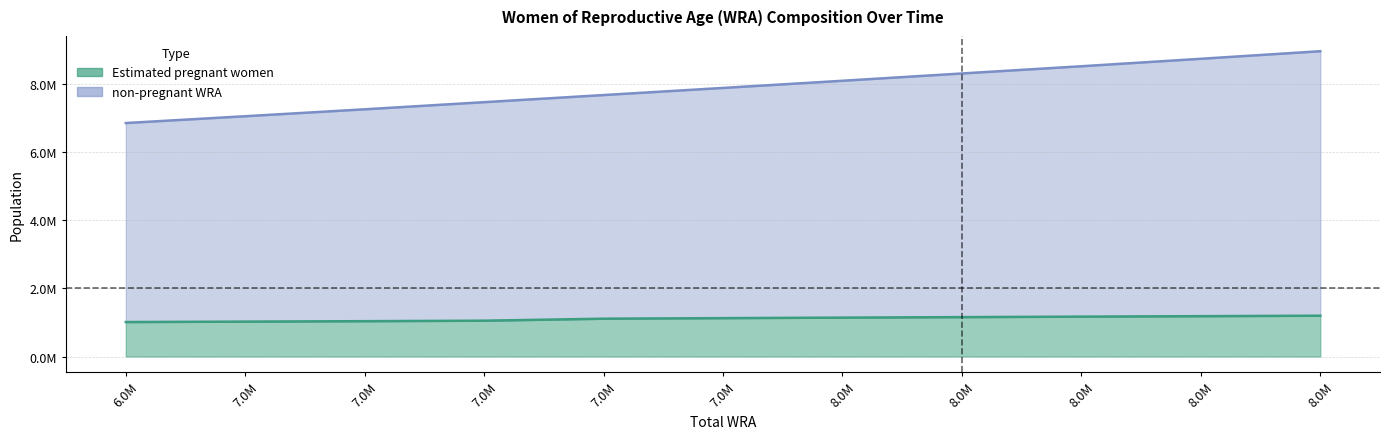

Does the chart display data point markers on the line(s)?

No